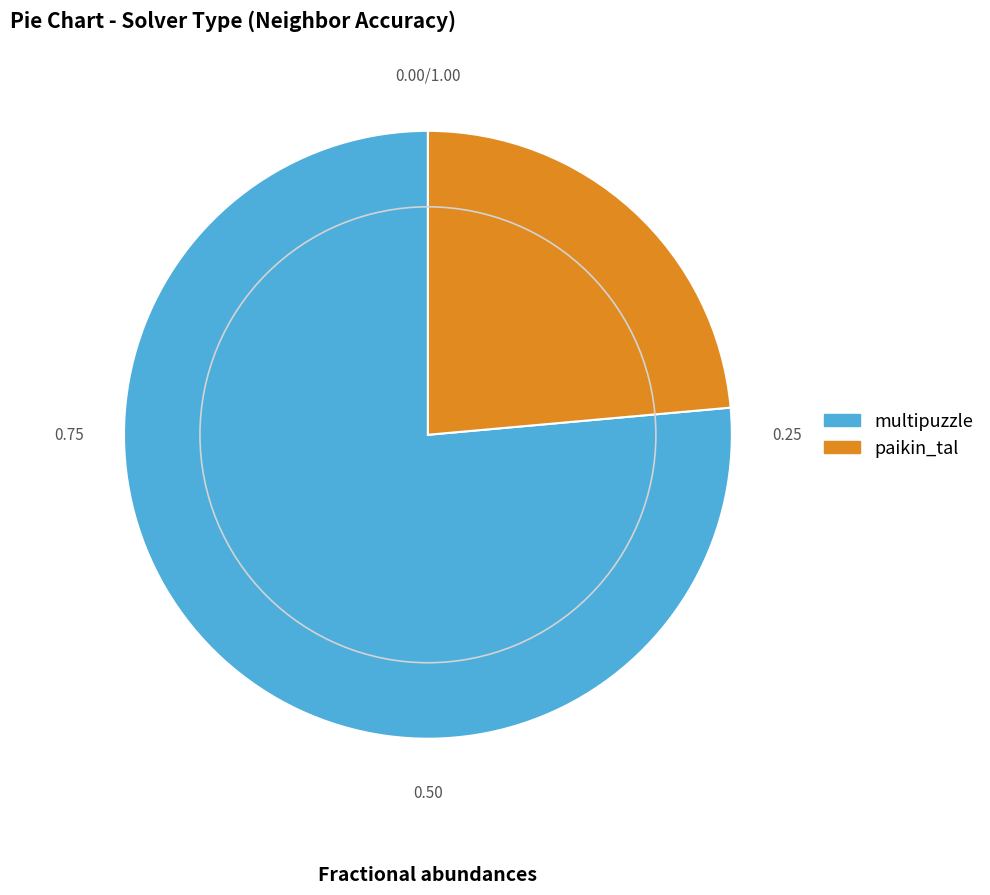

Which has a higher value, multipuzzle or paikin_tal?

multipuzzle